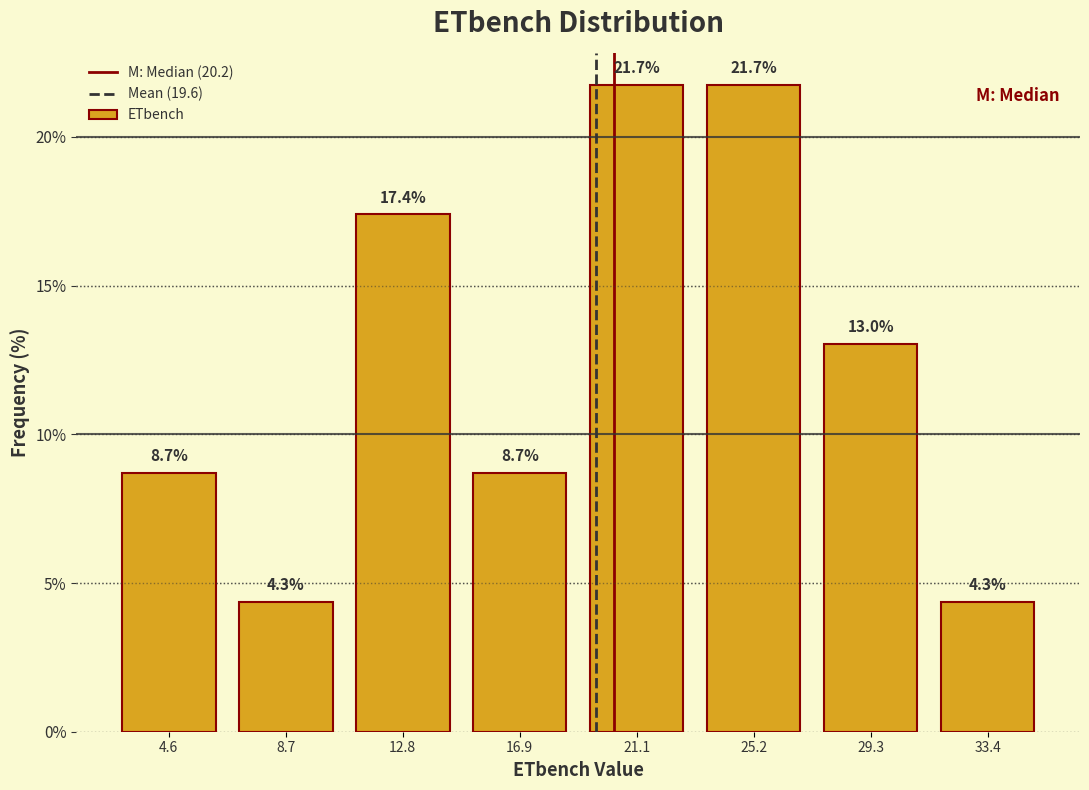

Reading left to right, list every bar in this chart as the range it spans on the x-axis followed by its height. The bar edges are not printed on the chart, so give them approximately, as read against the axis.

2.5 to 6.5: 8.7
6.5 to 10.5: 4.3
10.5 to 15.0: 17.4
15.0 to 19.0: 8.7
19.0 to 23.0: 21.7
23.0 to 27.0: 21.7
27.0 to 31.5: 13.0
31.5 to 35.5: 4.3